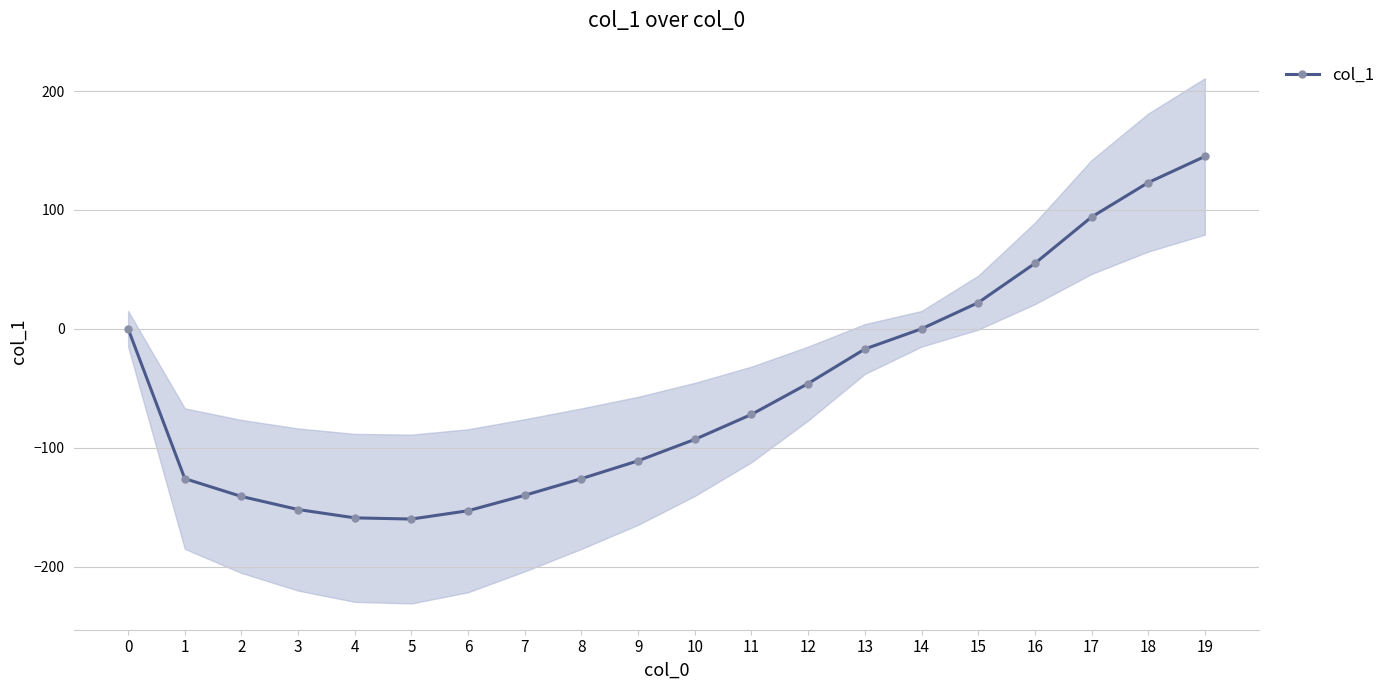

Approximately how many times larger is the value at 17 compared to 15?

4.3